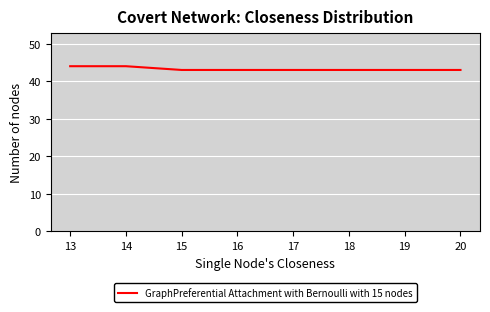

Is it true that the value at 13 is 69?

False